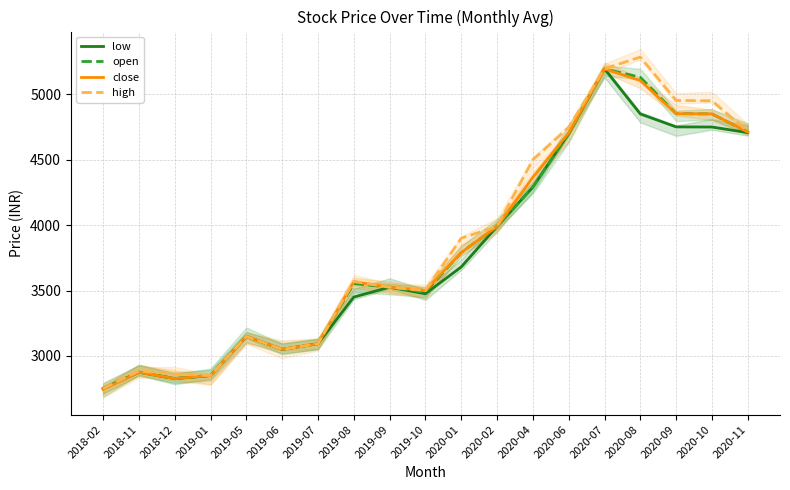

How many interior local peaks does the open series have?

4